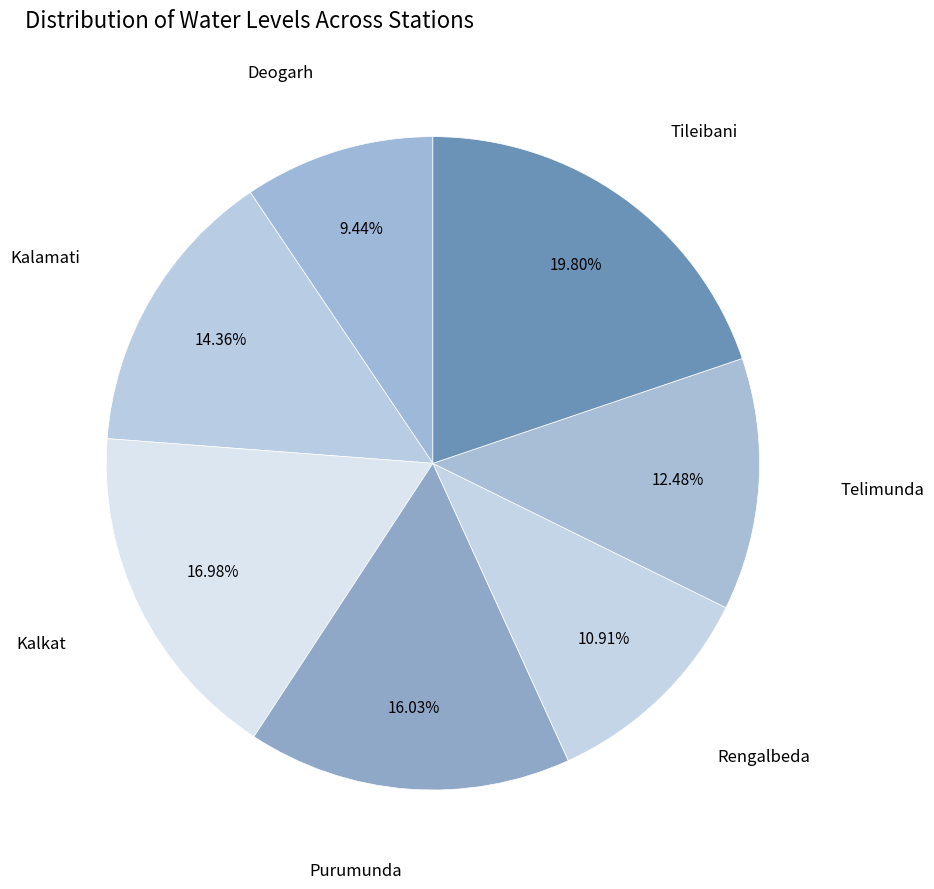

The Telimunda slice represents 21% of the pie. True or false?

False